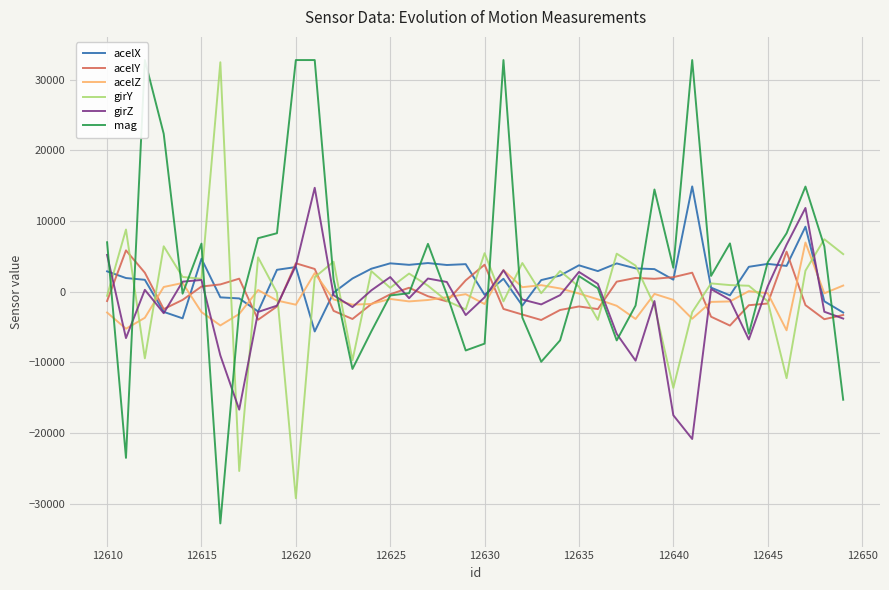

What is the minimum value for girY?

-29208